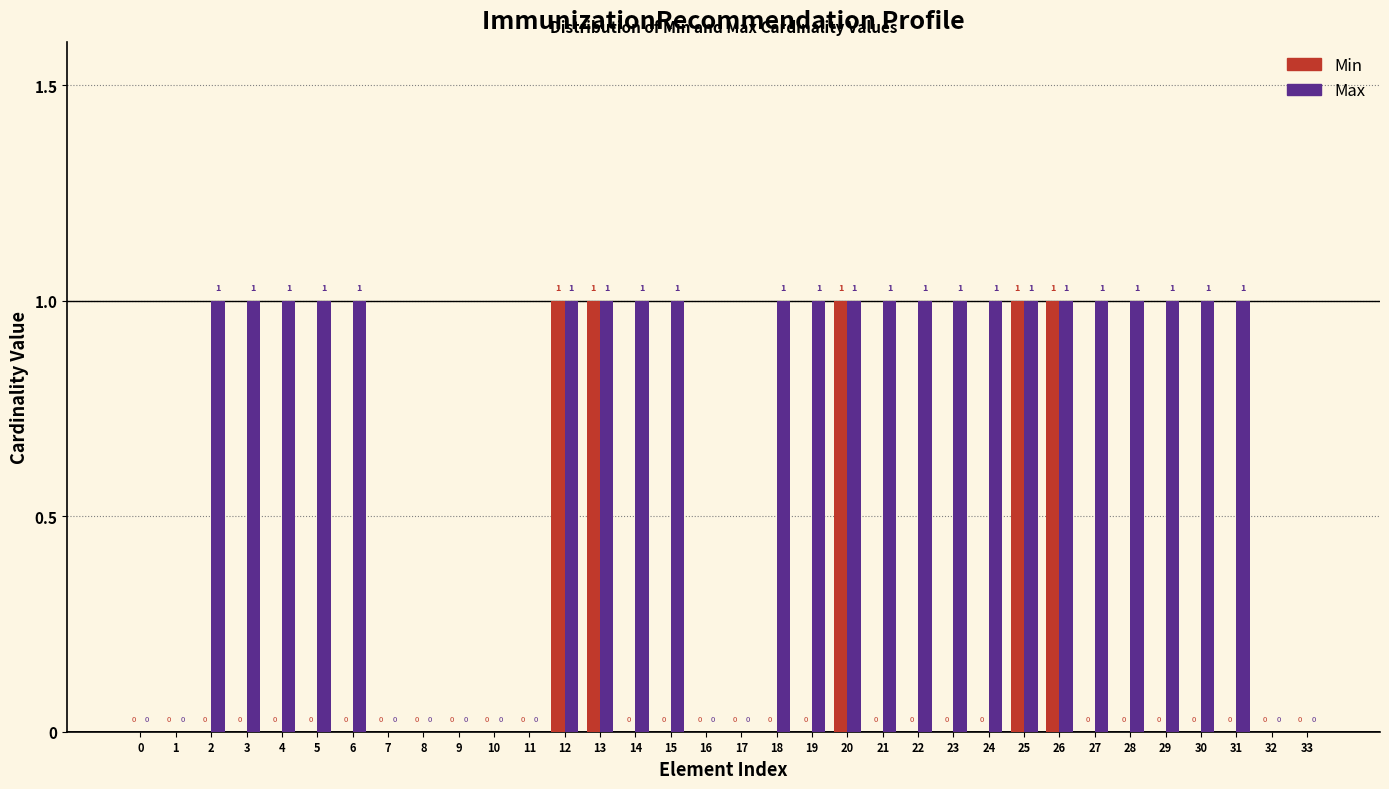

Reading left to right, transcribe all the data shown in this chart.

Min: 0=0	1=0	2=0	3=0	4=0	5=0	6=0	7=0	8=0	9=0	10=0	11=0	12=1	13=1	14=0	15=0	16=0	17=0	18=0	19=0	20=1	21=0	22=0	23=0	24=0	25=1	26=1	27=0	28=0	29=0	30=0	31=0	32=0	33=0
Max: 0=0	1=0	2=1	3=1	4=1	5=1	6=1	7=0	8=0	9=0	10=0	11=0	12=1	13=1	14=1	15=1	16=0	17=0	18=1	19=1	20=1	21=1	22=1	23=1	24=1	25=1	26=1	27=1	28=1	29=1	30=1	31=1	32=0	33=0